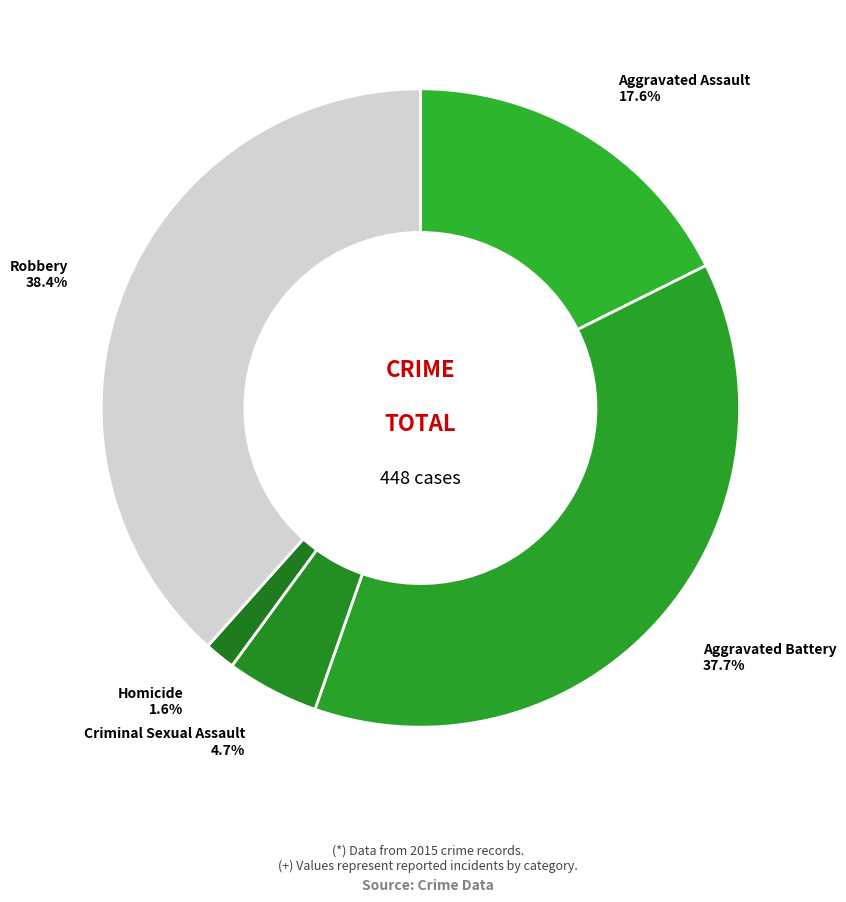

How many slices are in this pie chart?

5